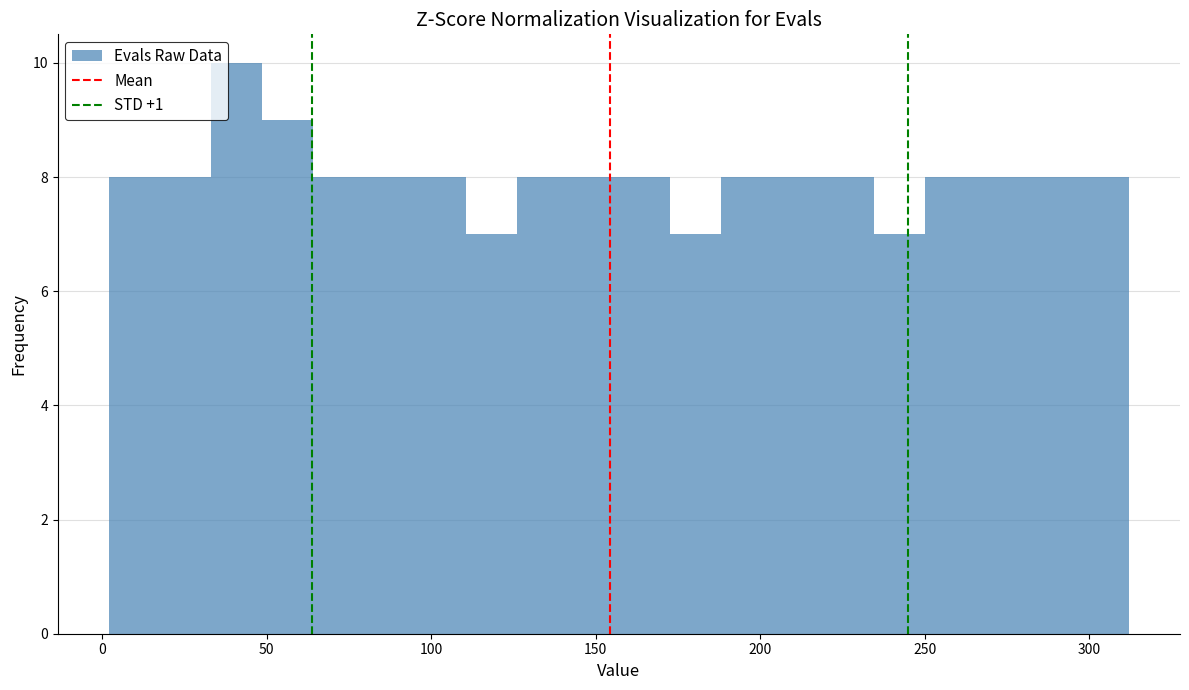

Around what value on the x-axis is the tallest bar? Give the approximate position of its centre, as read against the axis.

40